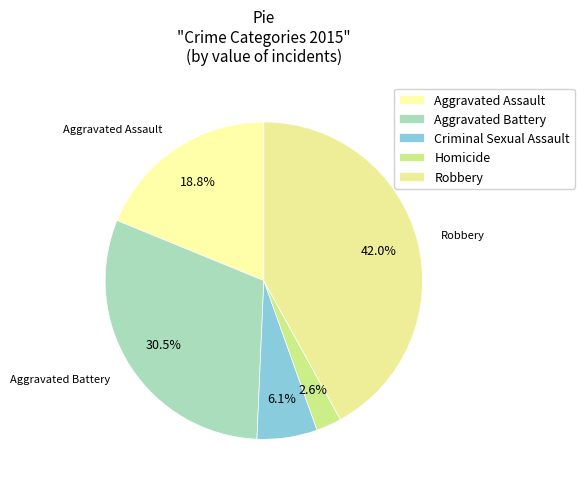

To the nearest percent, what is the average slice percentage?

20%